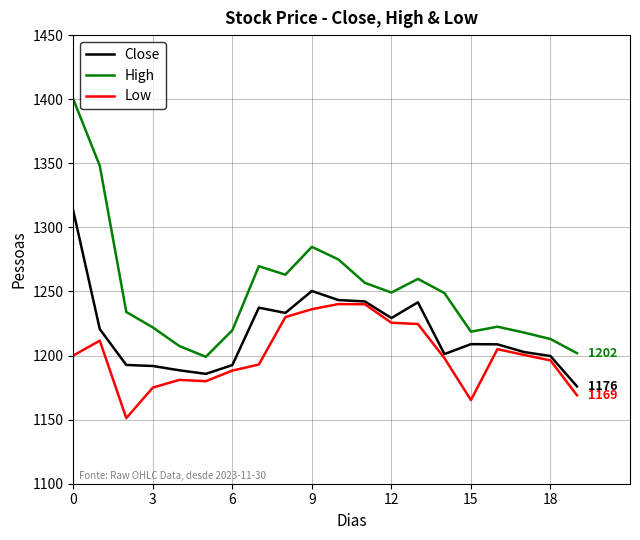

How many lines are shown in the chart?

3